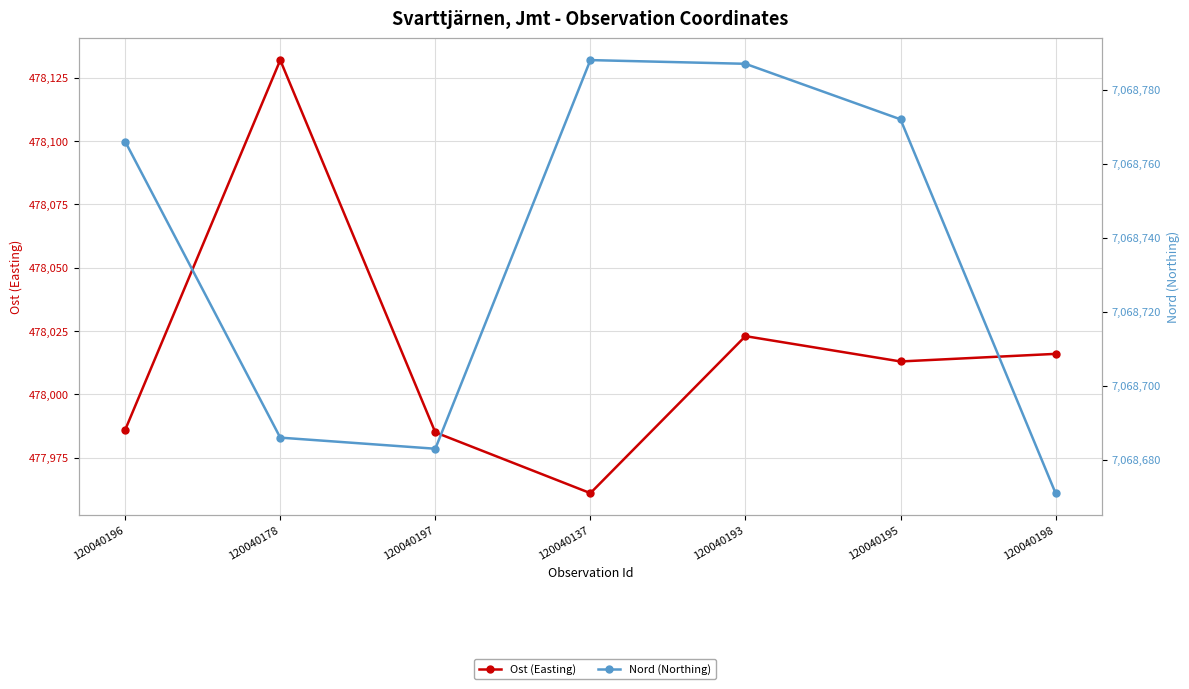

Which category has the lowest value in the Nord (Northing) series?

120040198